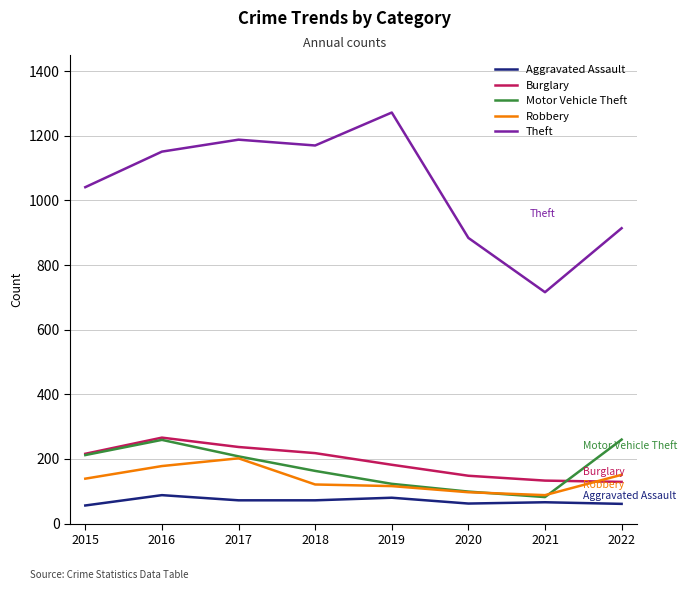

True or false: Theft and Robbery intersect in this chart.

False